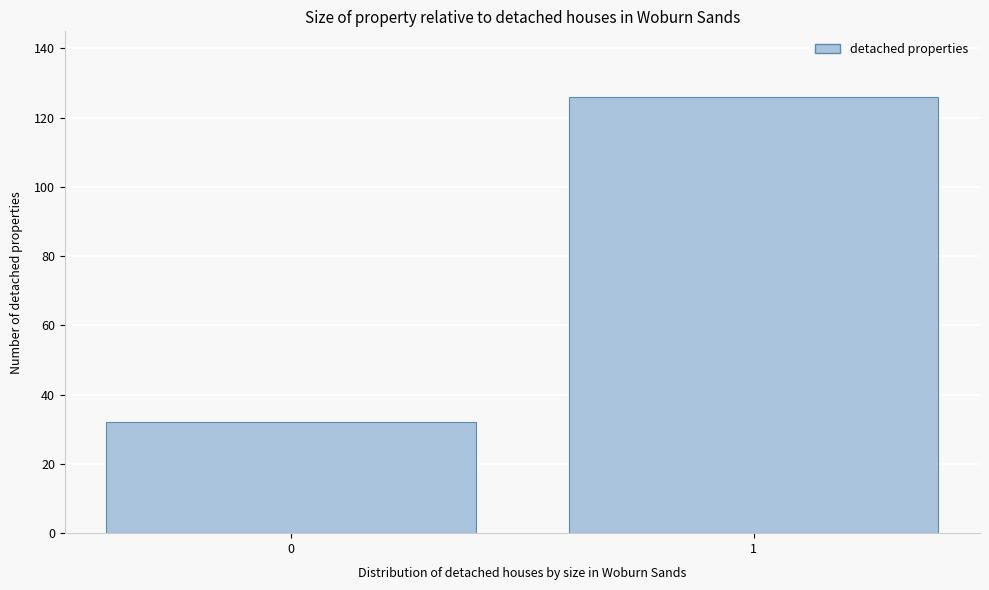

Reading right to left, extract all data points from this chart.

1=126	0=32